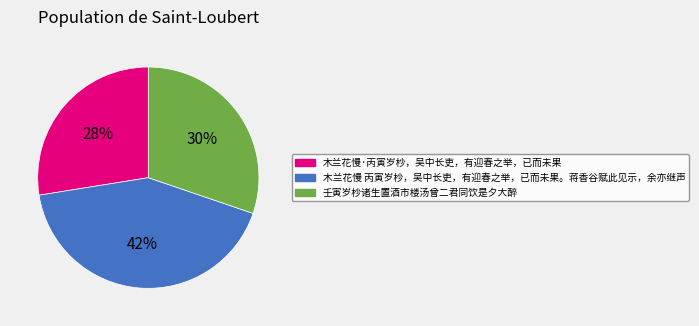

Is 壬寅岁杪诸生置酒市楼汤曾二君同饮是夕大醉 the majority of the pie?

No